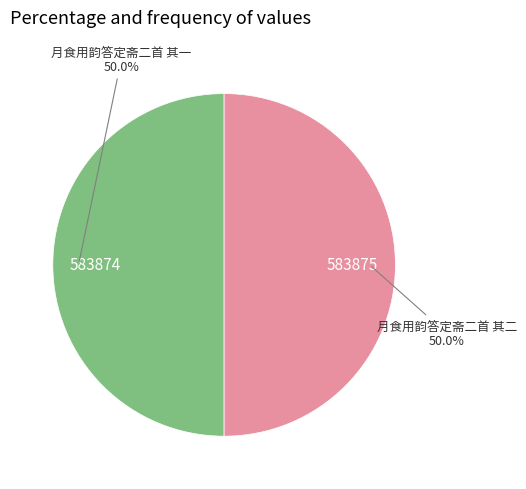

Combined, what portion of the pie is 月食用韵答定斋二首 其一 and 月食用韵答定斋二首 其二?

100.0%